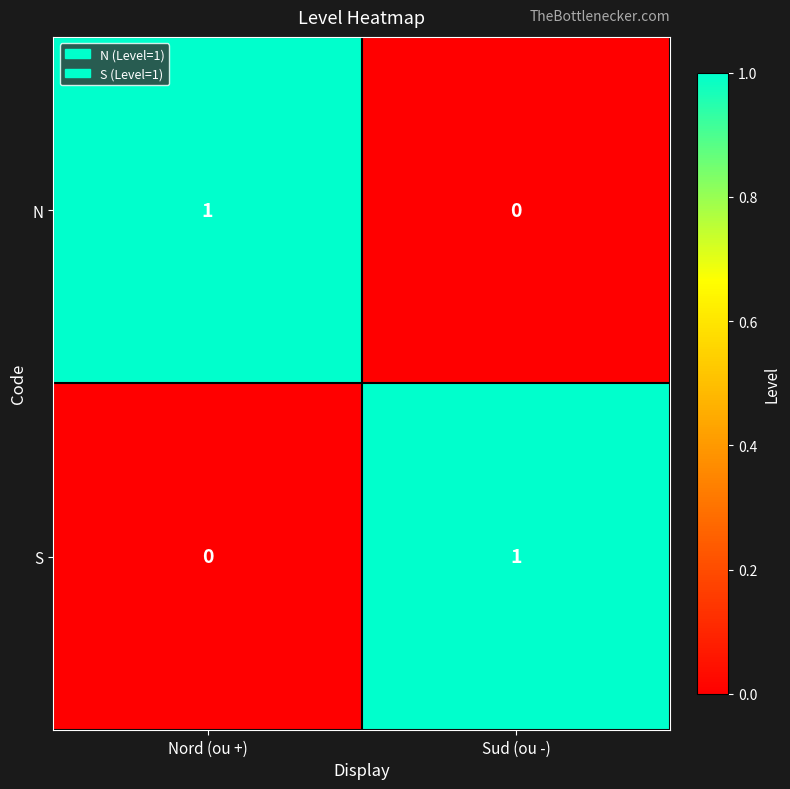

At Sud (ou -), list the series in order from smallest to largest.

N, S